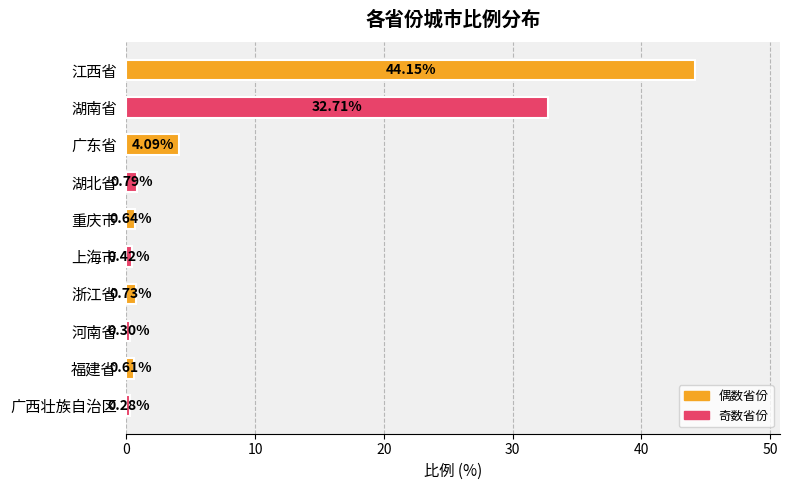

What is the sum of all values?

84.7